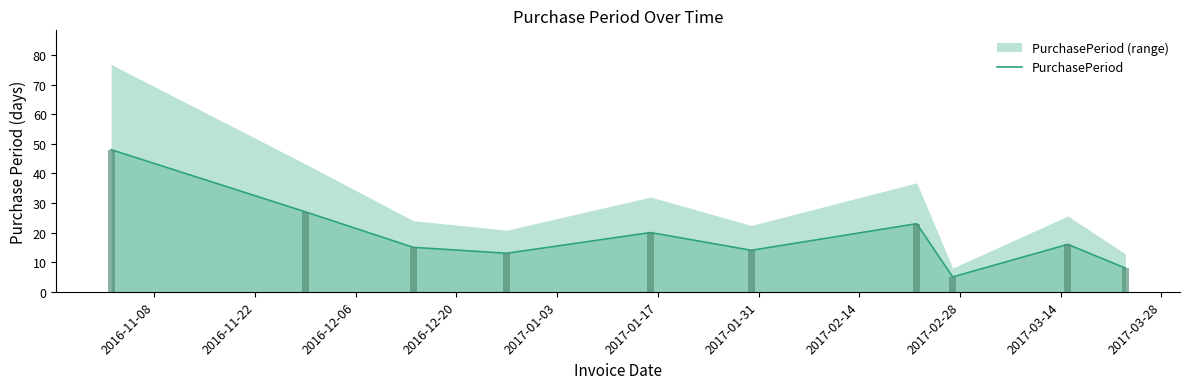

Are the bars grouped side by side (vs. stacked)?

No